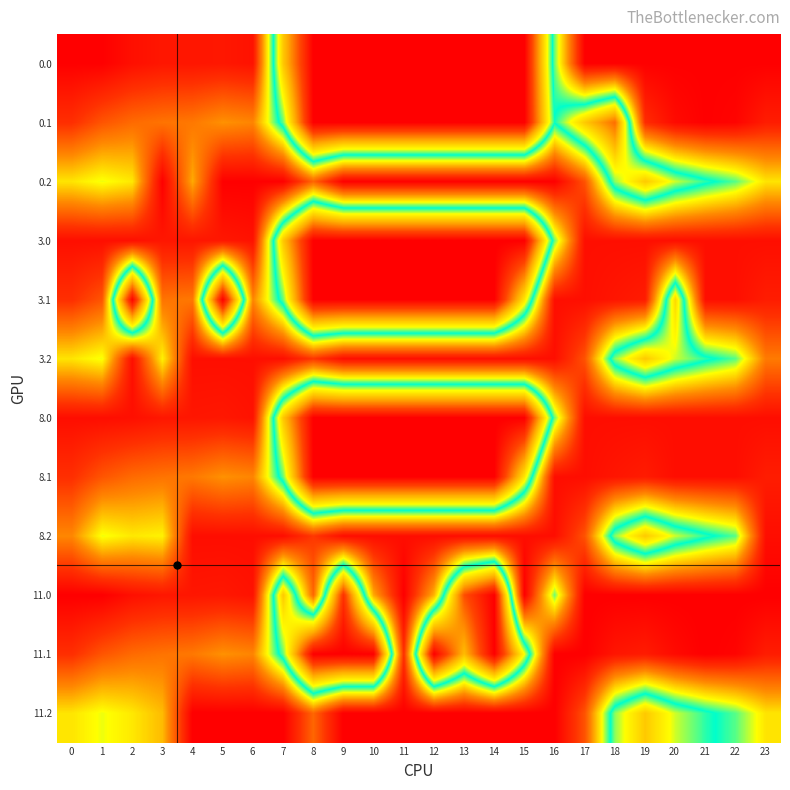

Reading left to right, list all the values displayed in this chart.

0.0: 0=423.0	1=423.0	2=410.3	3=404.4	4=404.9	5=403.8	6=408.0	7=150.1	8=0.0	9=0.0	10=0.0	11=0.0	12=0.0	13=0.0	14=0.0	15=0.0	16=250.9	17=423.0	18=423.0	19=423.0	20=423.0	21=423.0	22=423.0	23=423.0
0.1: 0=384.6	1=361.1	2=347.9	3=342.7	4=339.6	5=325.7	6=332.2	7=217.1	8=0.0	9=0.0	10=0.0	11=0.0	12=0.0	13=0.0	14=0.0	15=0.0	16=231.3	17=150.6	18=89.4	19=386.8	20=414.5	21=423.0	22=419.9	23=399.4
0.2: 0=287.1	1=272.7	2=285.5	3=423.0	4=314.6	5=423.0	6=423.0	7=423.0	8=351.3	9=423.0	10=423.0	11=423.0	12=423.0	13=423.0	14=423.0	15=423.0	16=423.0	17=362.4	18=210.0	19=151.0	20=199.2	21=226.4	22=247.4	23=287.5
3.0: 0=411.0	1=411.0	2=410.3	3=404.4	4=404.9	5=403.8	6=408.0	7=150.1	8=0.0	9=0.0	10=0.0	11=0.0	12=0.0	13=0.0	14=0.0	15=0.0	16=250.9	17=411.0	18=411.0	19=411.0	20=411.0	21=411.0	22=411.0	23=411.0
3.1: 0=384.6	1=361.1	2=3.9	3=342.7	4=339.6	5=0.0	6=332.2	7=217.1	8=0.0	9=0.0	10=0.0	11=0.0	12=0.0	13=0.0	14=0.0	15=173.1	16=411.0	17=411.0	18=405.4	19=400.2	20=162.4	21=411.0	22=411.0	23=399.4
3.2: 0=287.1	1=272.7	2=411.0	3=281.0	4=411.0	5=411.0	6=411.0	7=411.0	8=379.3	9=411.0	10=411.0	11=411.0	12=411.0	13=411.0	14=411.0	15=411.0	16=411.0	17=362.4	18=210.0	19=151.0	20=199.2	21=226.4	22=247.4	23=338.5
8.0: 0=412.0	1=412.0	2=410.3	3=404.4	4=404.9	5=403.8	6=408.0	7=150.1	8=0.0	9=0.0	10=0.0	11=0.0	12=0.0	13=0.0	14=0.0	15=0.0	16=250.9	17=412.0	18=412.0	19=412.0	20=412.0	21=412.0	22=412.0	23=412.0
8.1: 0=384.6	1=361.1	2=347.9	3=342.7	4=339.6	5=325.7	6=332.2	7=217.1	8=0.0	9=0.0	10=0.0	11=0.0	12=0.0	13=0.0	14=0.0	15=173.1	16=412.0	17=412.0	18=405.4	19=400.2	20=412.0	21=412.0	22=412.0	23=399.4
8.2: 0=331.1	1=272.7	2=285.5	3=281.0	4=412.0	5=412.0	6=412.0	7=412.0	8=378.3	9=412.0	10=412.0	11=412.0	12=412.0	13=412.0	14=412.0	15=412.0	16=412.0	17=362.4	18=210.0	19=151.0	20=199.2	21=226.4	22=247.4	23=412.0
11.0: 0=424.0	1=424.0	2=410.3	3=404.4	4=404.9	5=403.8	6=408.0	7=150.1	8=350.0	9=46.6	10=315.0	11=424.0	12=311.0	13=70.2	14=0.0	15=424.0	16=250.9	17=424.0	18=424.0	19=424.0	20=424.0	21=424.0	22=424.0	23=424.0
11.1: 0=384.6	1=361.1	2=347.9	3=342.7	4=339.6	5=325.7	6=332.2	7=217.1	8=0.0	9=0.0	10=0.0	11=384.7	12=0.0	13=141.2	14=0.0	15=190.4	16=424.0	17=424.0	18=405.4	19=400.2	20=414.5	21=424.0	22=419.9	23=399.4
11.2: 0=287.1	1=272.7	2=285.5	3=306.6	4=424.0	5=424.0	6=424.0	7=424.0	8=350.3	9=424.0	10=423.5	11=424.0	12=424.0	13=424.0	14=424.0	15=424.0	16=424.0	17=362.4	18=210.0	19=151.0	20=199.2	21=226.4	22=247.4	23=287.5